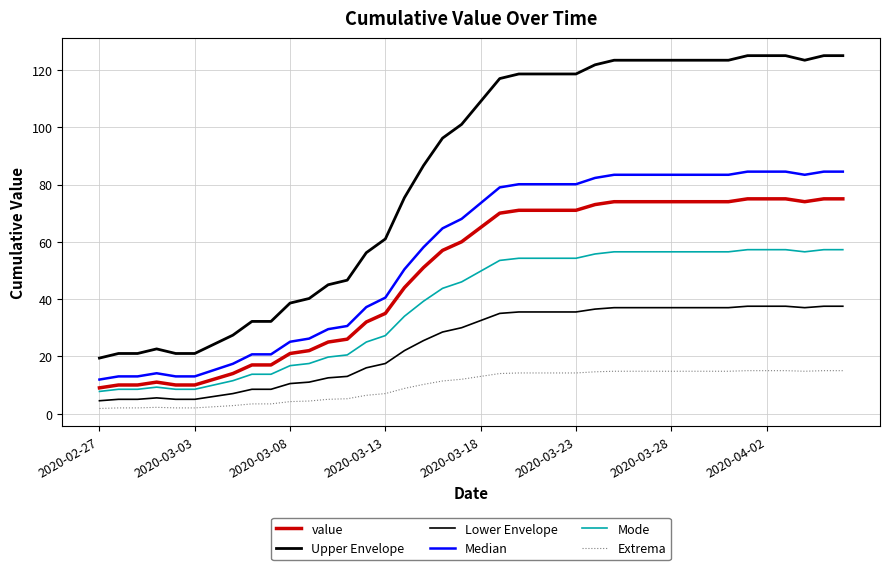

True or false: Upper Envelope and Median intersect in this chart.

False